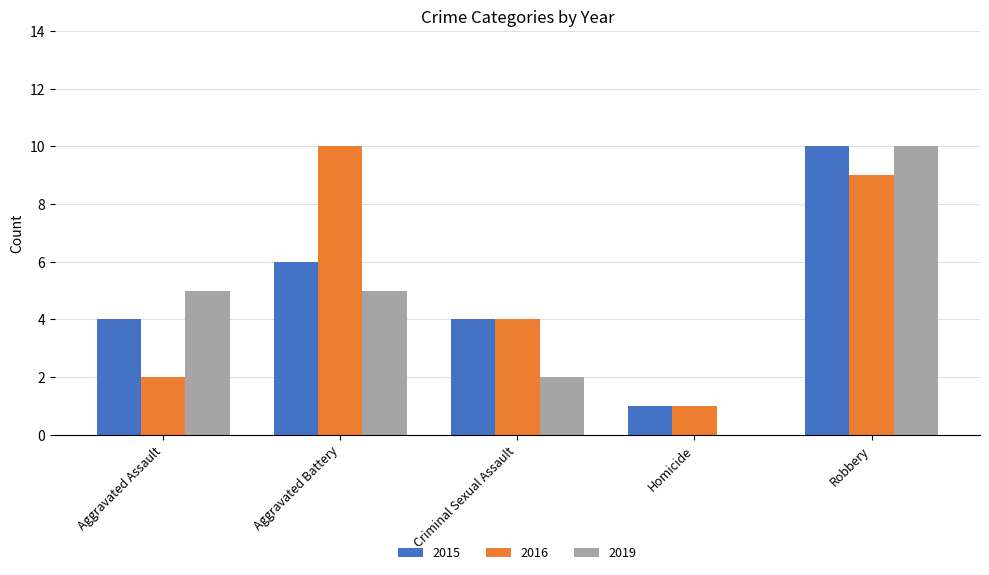

What is the total value across all series at Homicide?

2